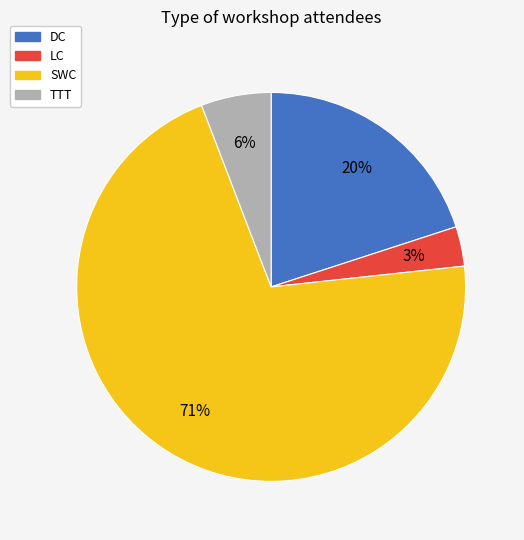

To the nearest percent, what percentage of the pie is LC?

3%